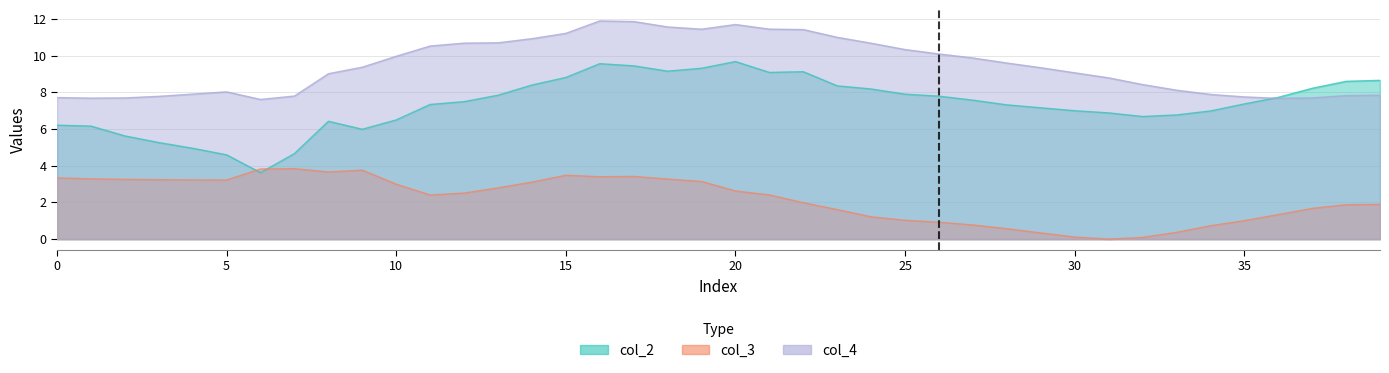

What is the difference between the second highest and second lowest values in the col_3 series?

3.7